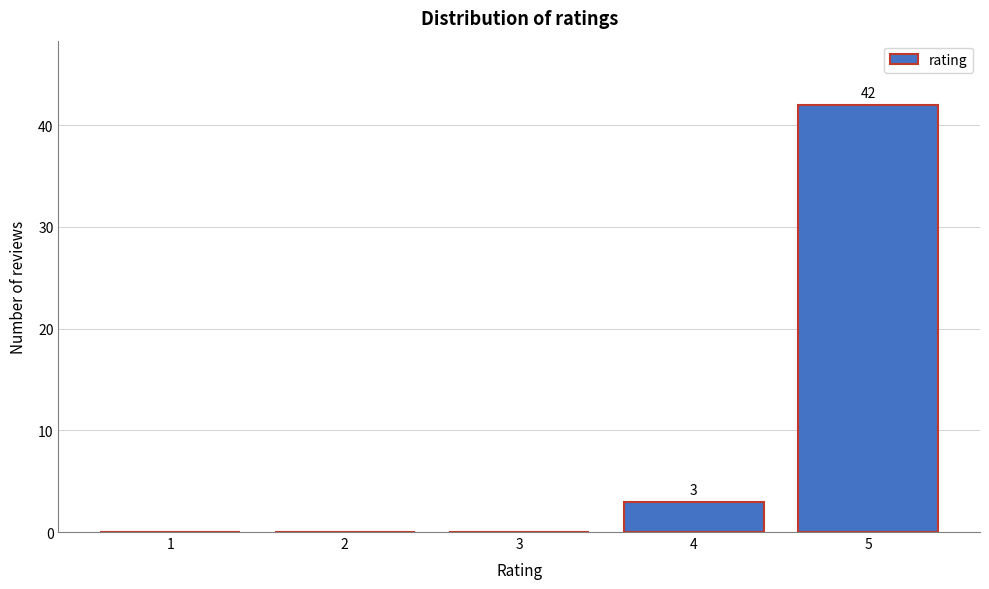

Reading left to right, transcribe all the data shown in this chart.

1=0	2=0	3=0	4=3	5=42